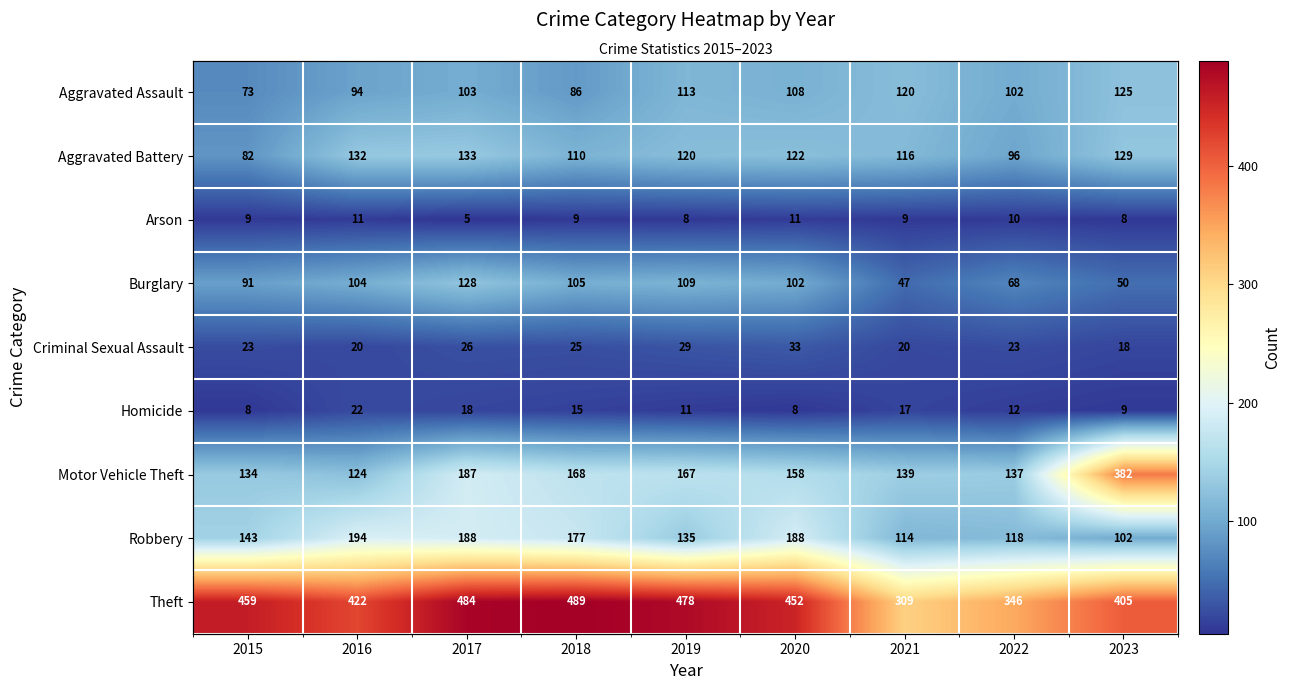

Is it true that Aggravated Assault equals 166 at 2016?

False